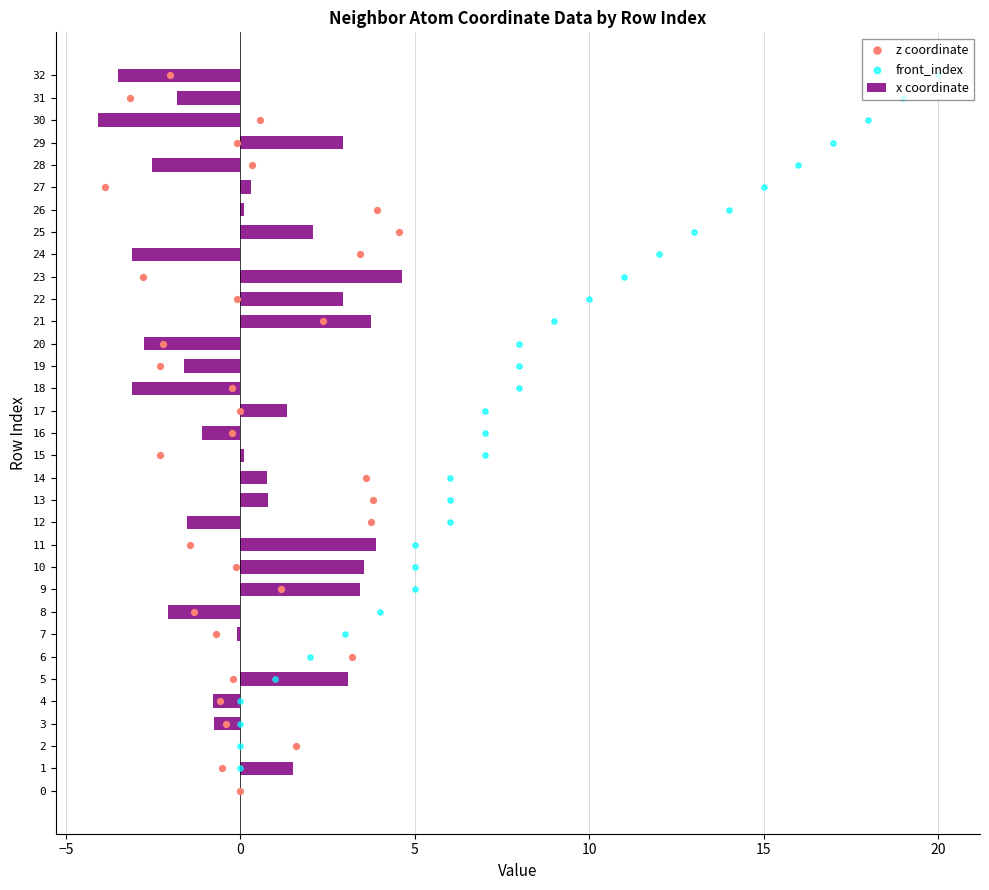

The value of x coordinate at 0 is 3.2. True or false?

False